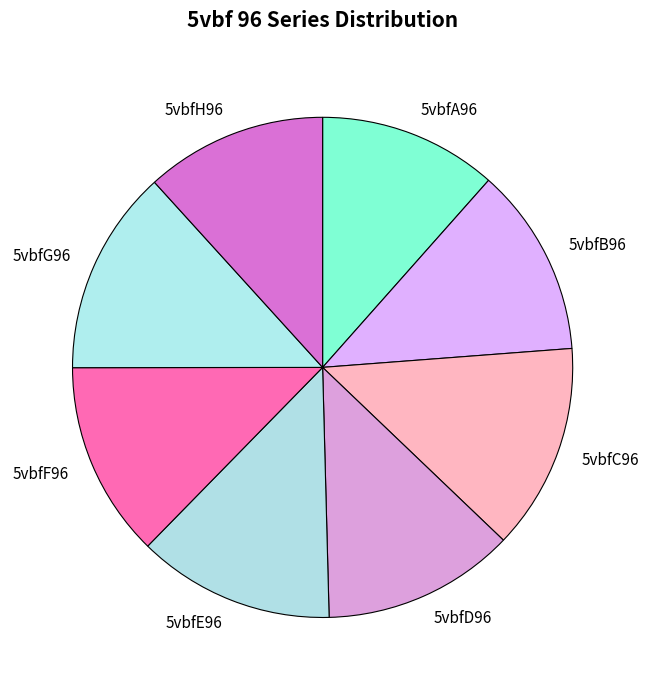

Which has a higher value, 5vbfB96 or 5vbfG96?

5vbfG96